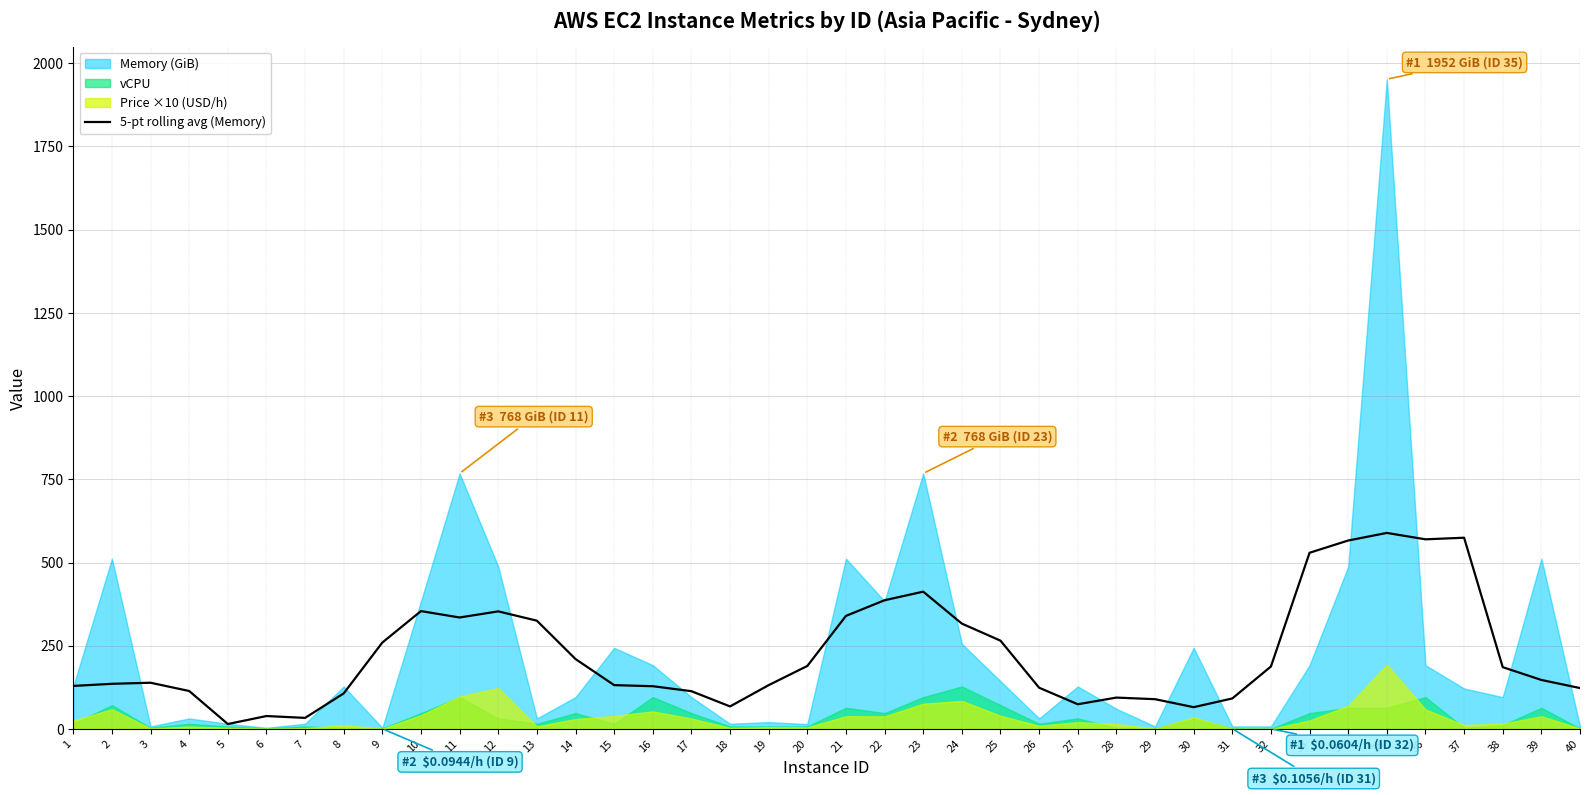

How many interior local valleys (lower than both neighbors) does the data have?

7